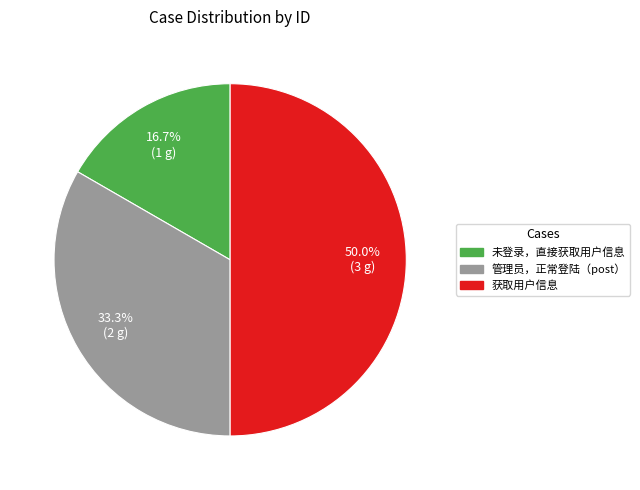

How many segments does this pie chart have?

3